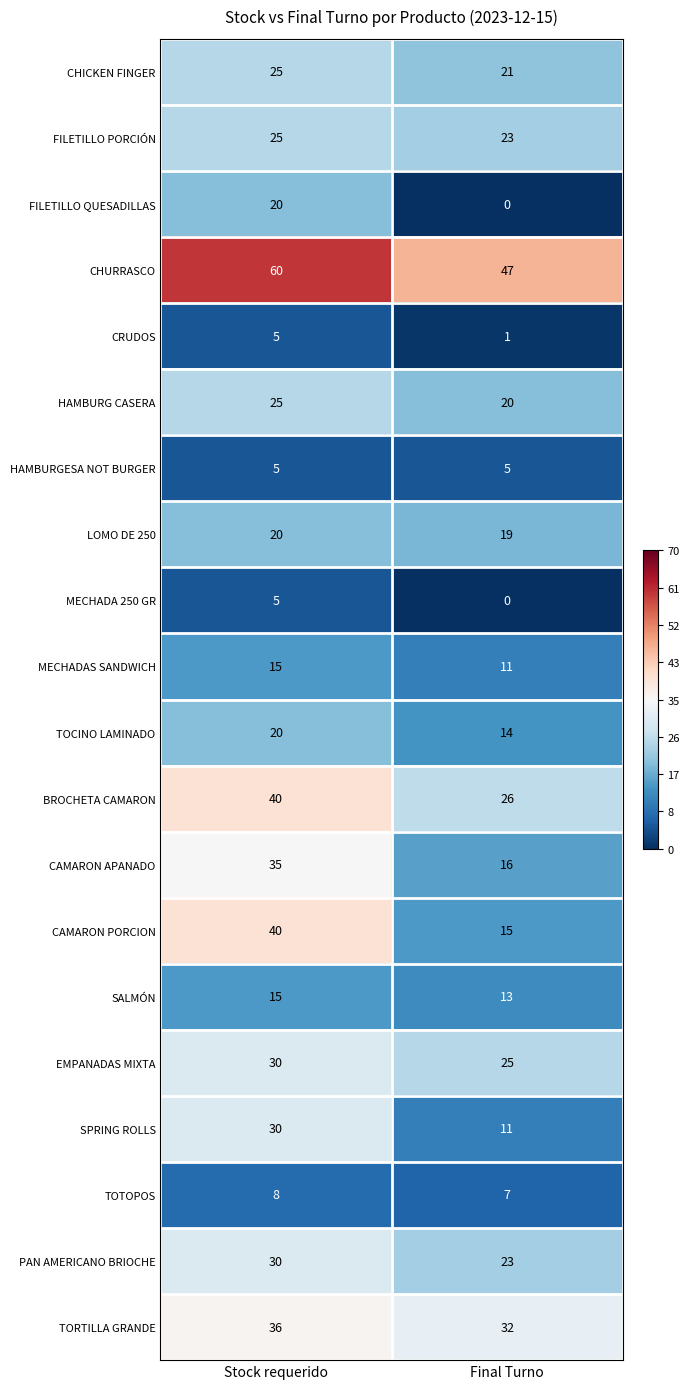

At which category does the chart reach its peak across all series?

Stock requerido